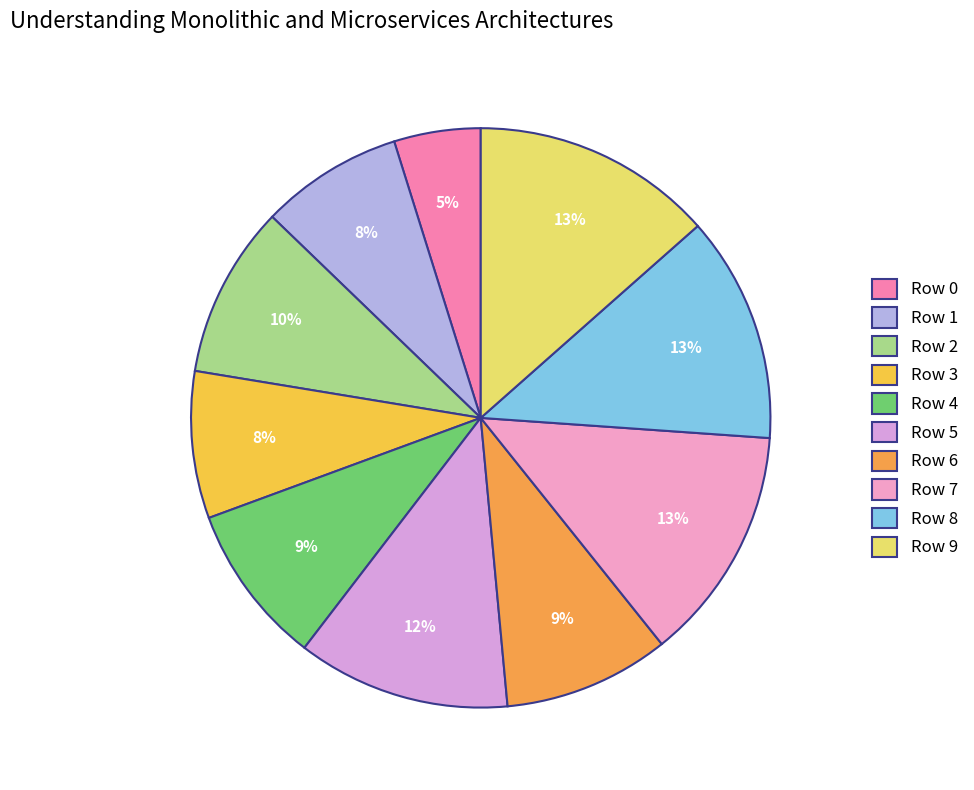

What percentage do Row 3 and Row 4 together represent?

17.2%